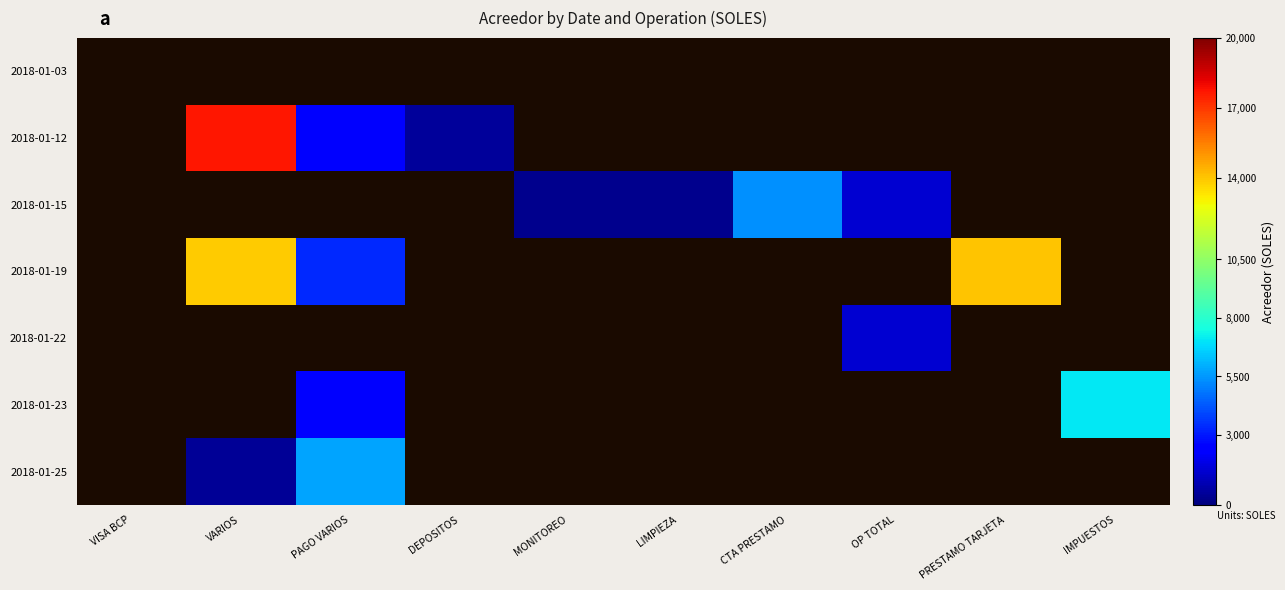

Between OP TOTAL and IMPUESTOS, which is larger?

OP TOTAL